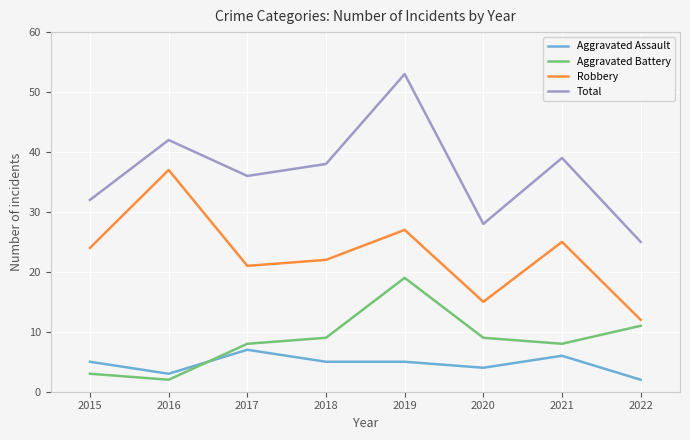

What is the sum of all Total values?

293